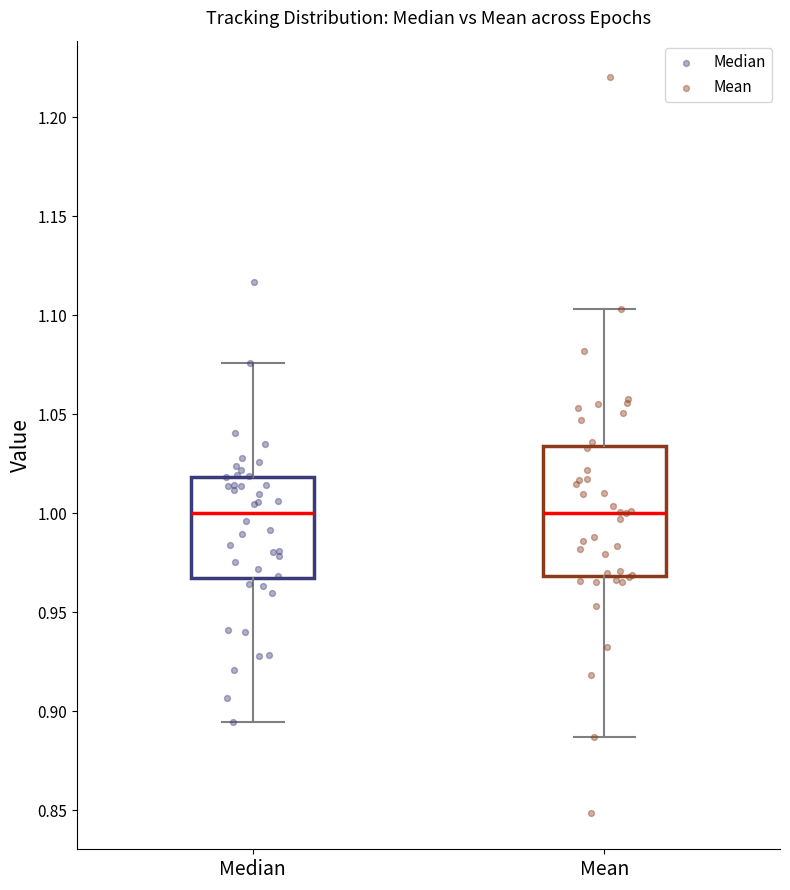

Reading left to right, transcribe this box plot: for each box, give where its median line is, the range the box spans, and where its two whiskers end, as read against the y-axis. The values are not printed on the chart, so give them approximately, as read against the axis.

Median: median 1.000, box 0.965 to 1.020, whiskers 0.895 to 1.075
Mean: median 1.000, box 0.970 to 1.035, whiskers 0.885 to 1.105